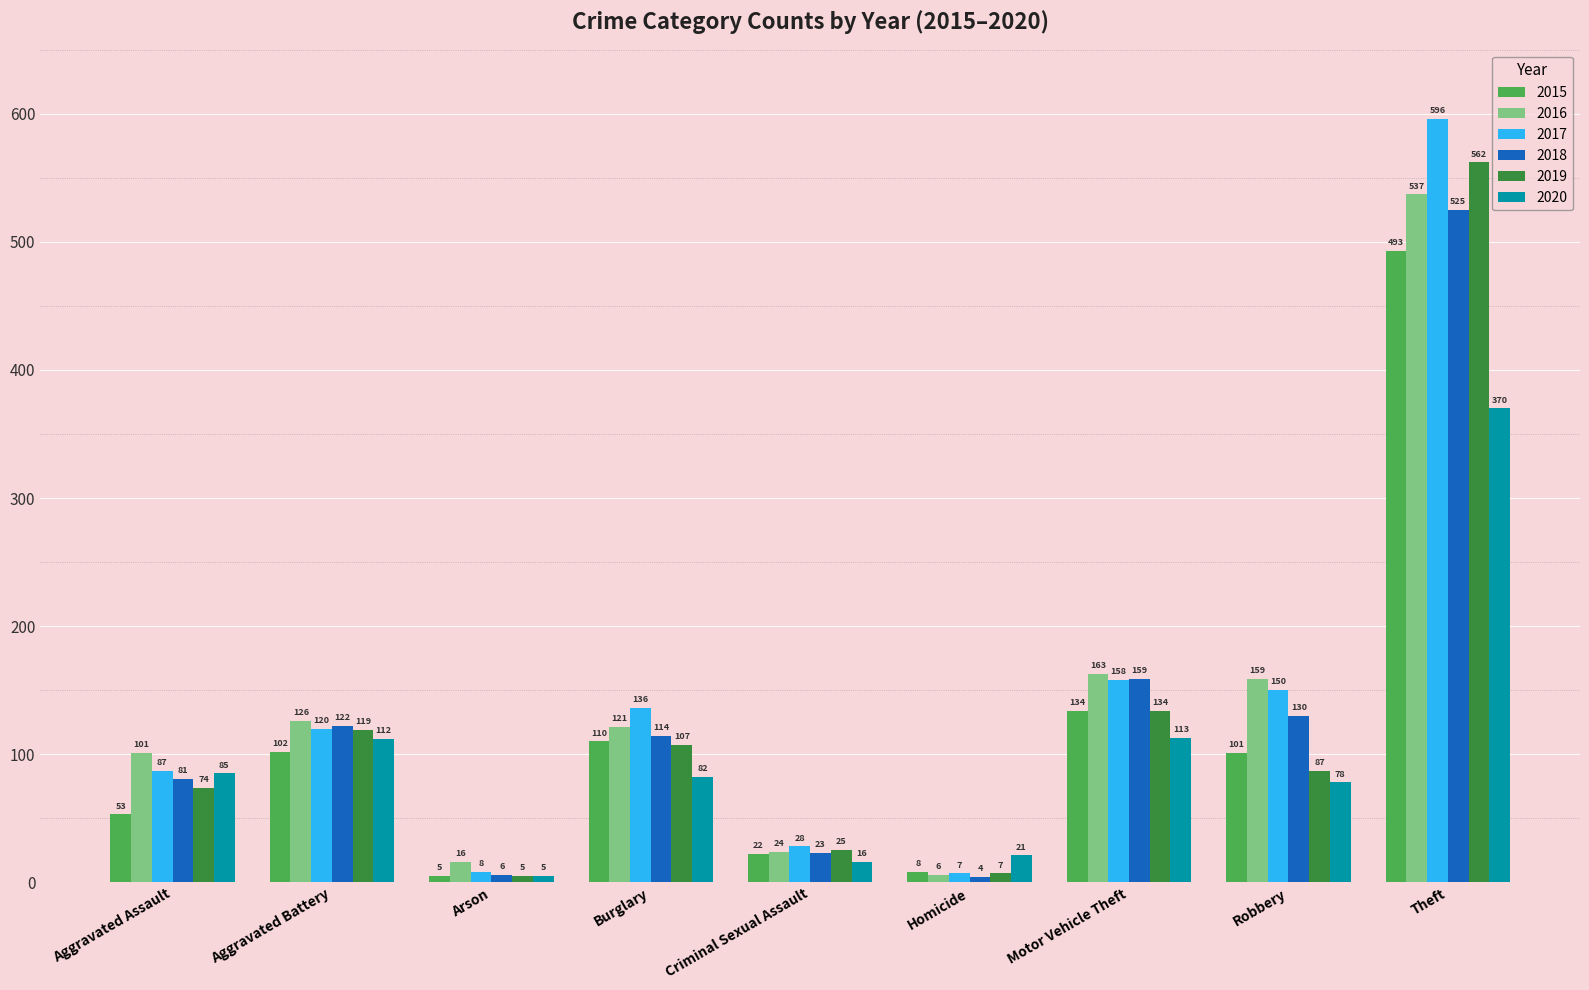

Does the chart contain stacked bars?

No